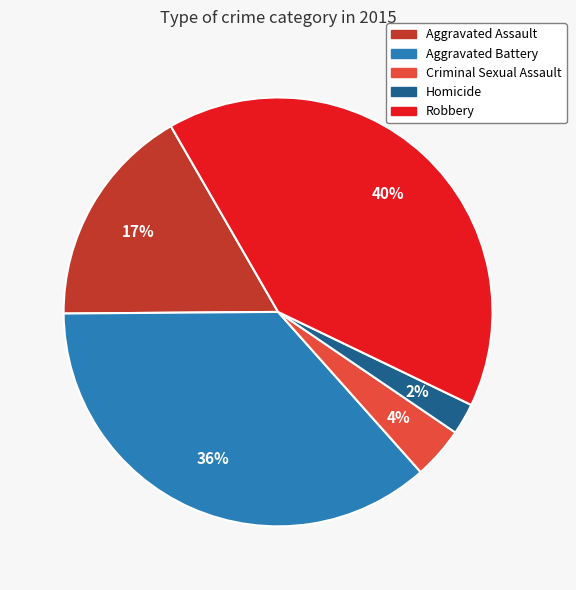

Which category has the biggest portion of the pie?

Robbery